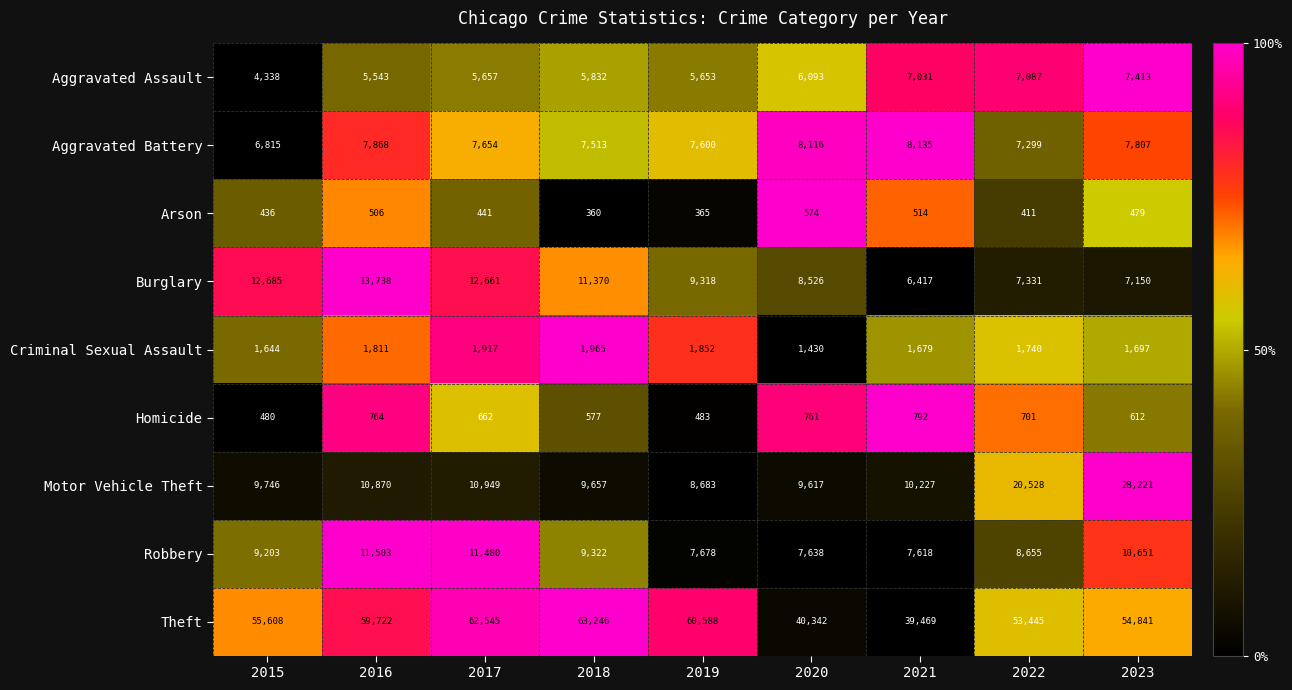

What is the sum of the Theft values at 2020 and 2019?

100930